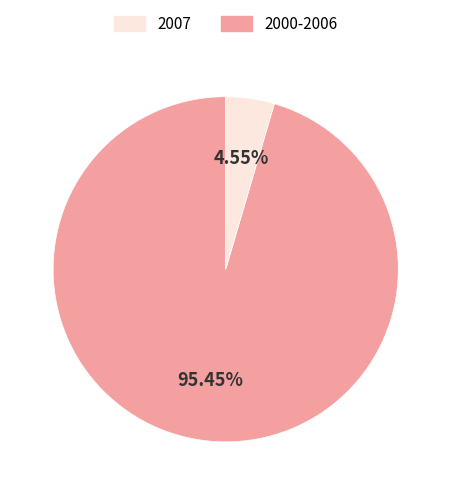

Is there any slice that represents more than half of the pie?

Yes